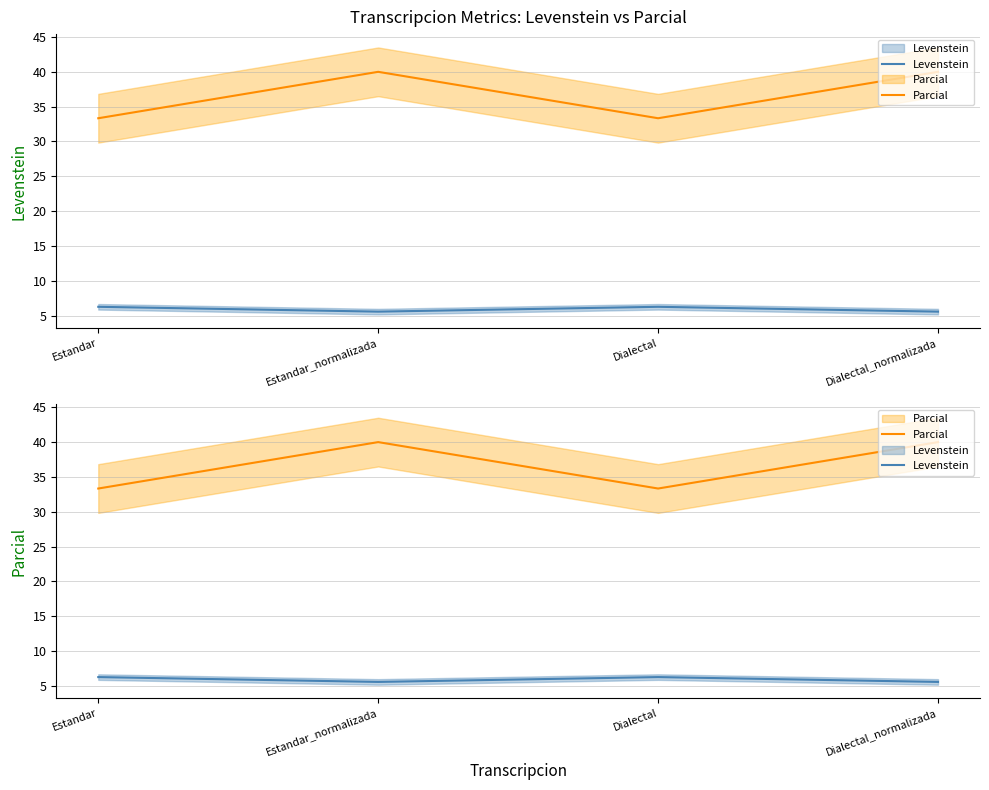

How many data points does each series have?

4